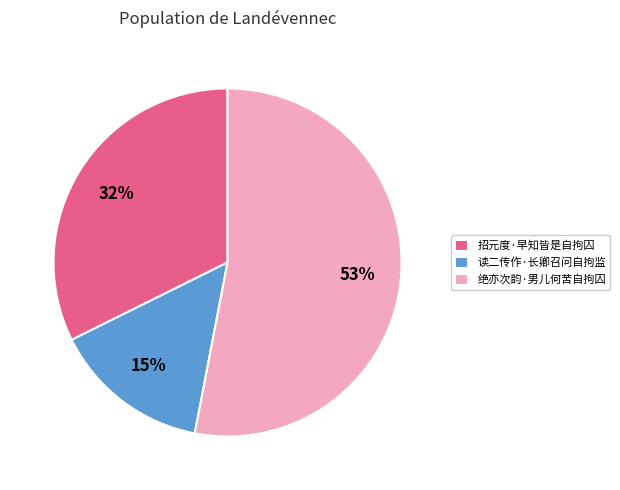

Which has a higher value, 读二传作·长卿召问自拘监 or 招元度·早知皆是自拘囚?

招元度·早知皆是自拘囚